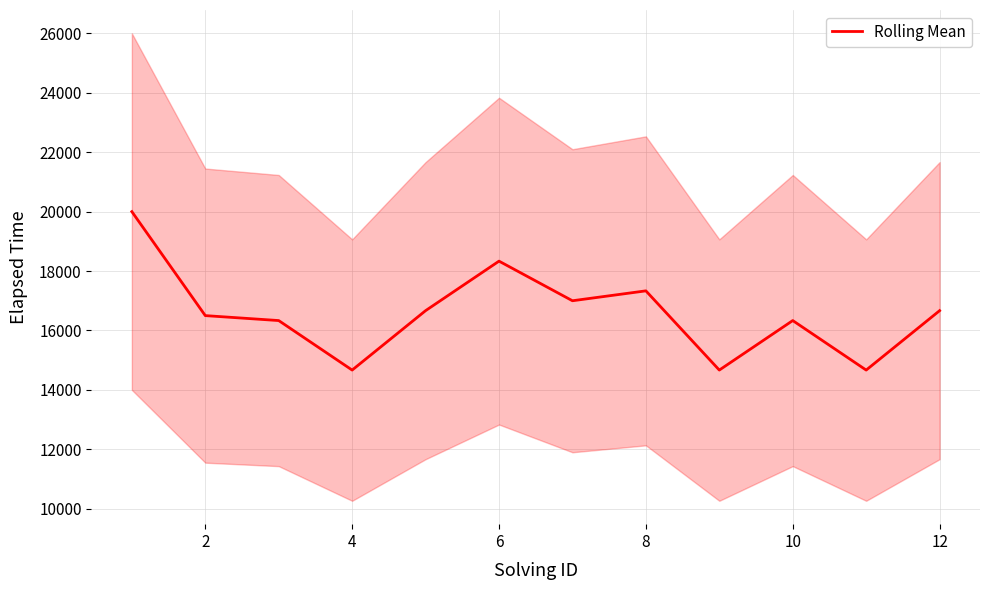

How many interior local valleys (lower than both neighbors) does the data have?

4